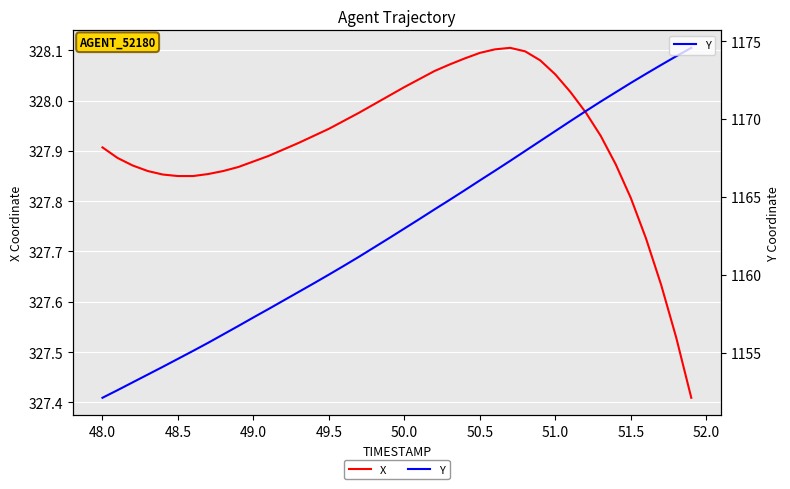

True or false: Y and X intersect in this chart.

False